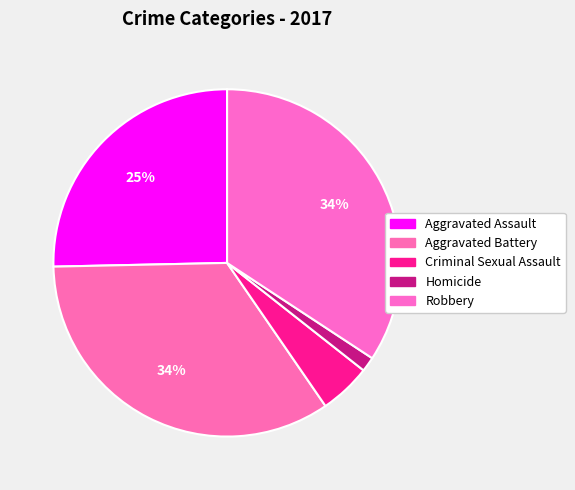

What percentage is the Criminal Sexual Assault slice, to the nearest percent?

5%